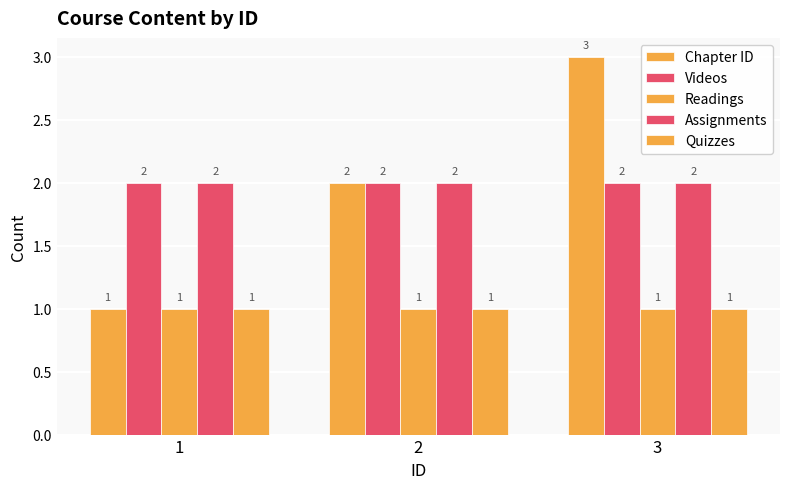

What is the minimum value shown in the chart?

1